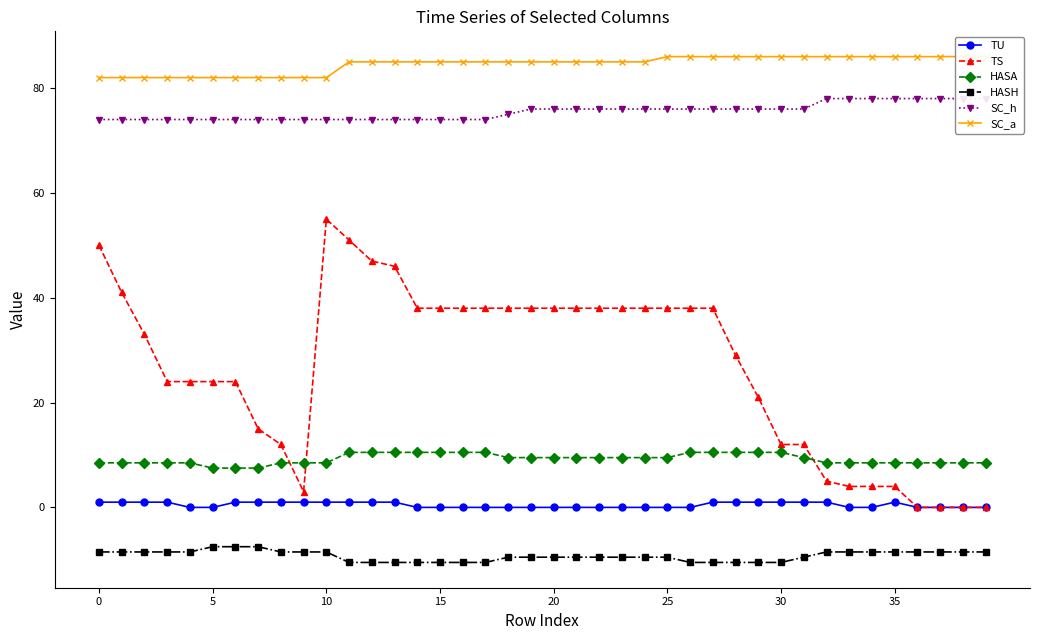

How many data points in SC_h are above 76?

8